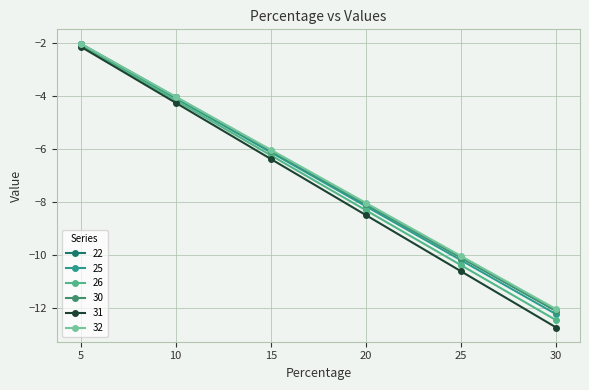

What is the value of the 30 point at the 4th from the left?

-8.1